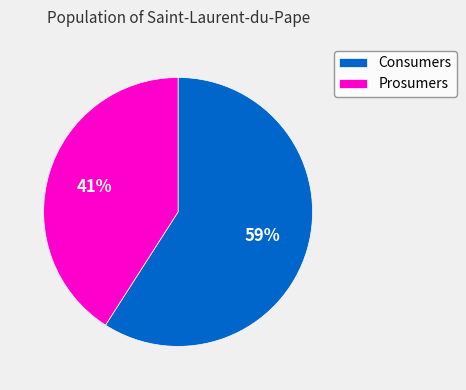

Is it true that Consumers is 71% of the pie?

False